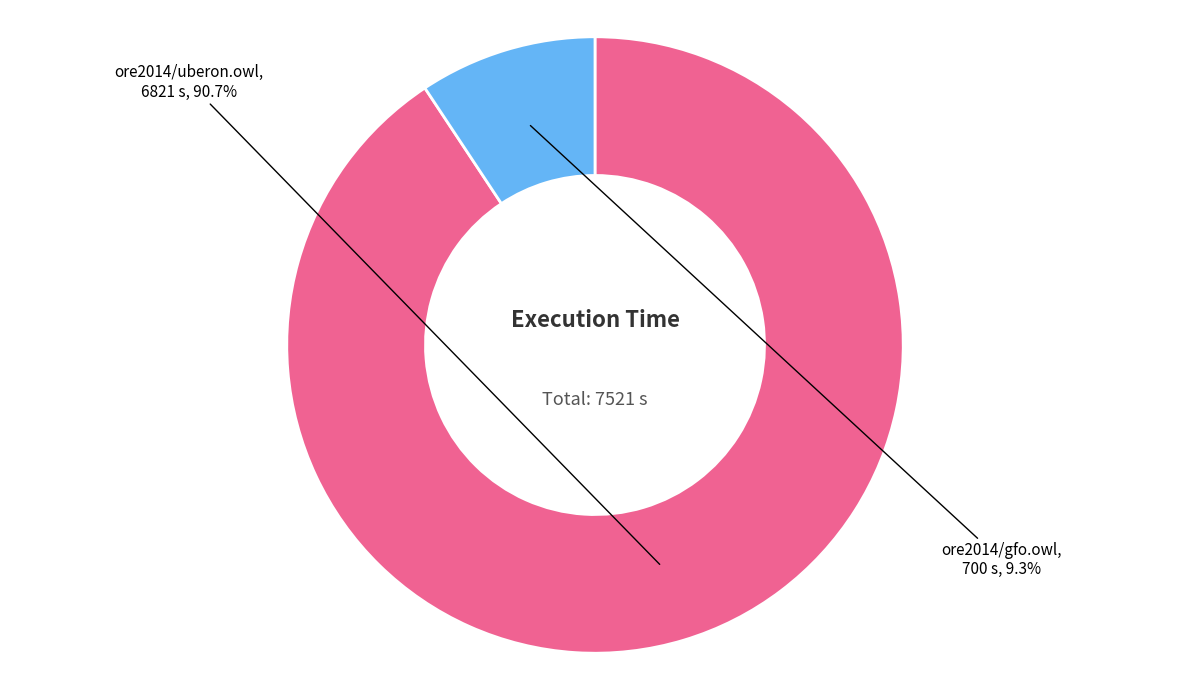

To the nearest percent, what is the difference between the largest and smallest slice percentages?

81%